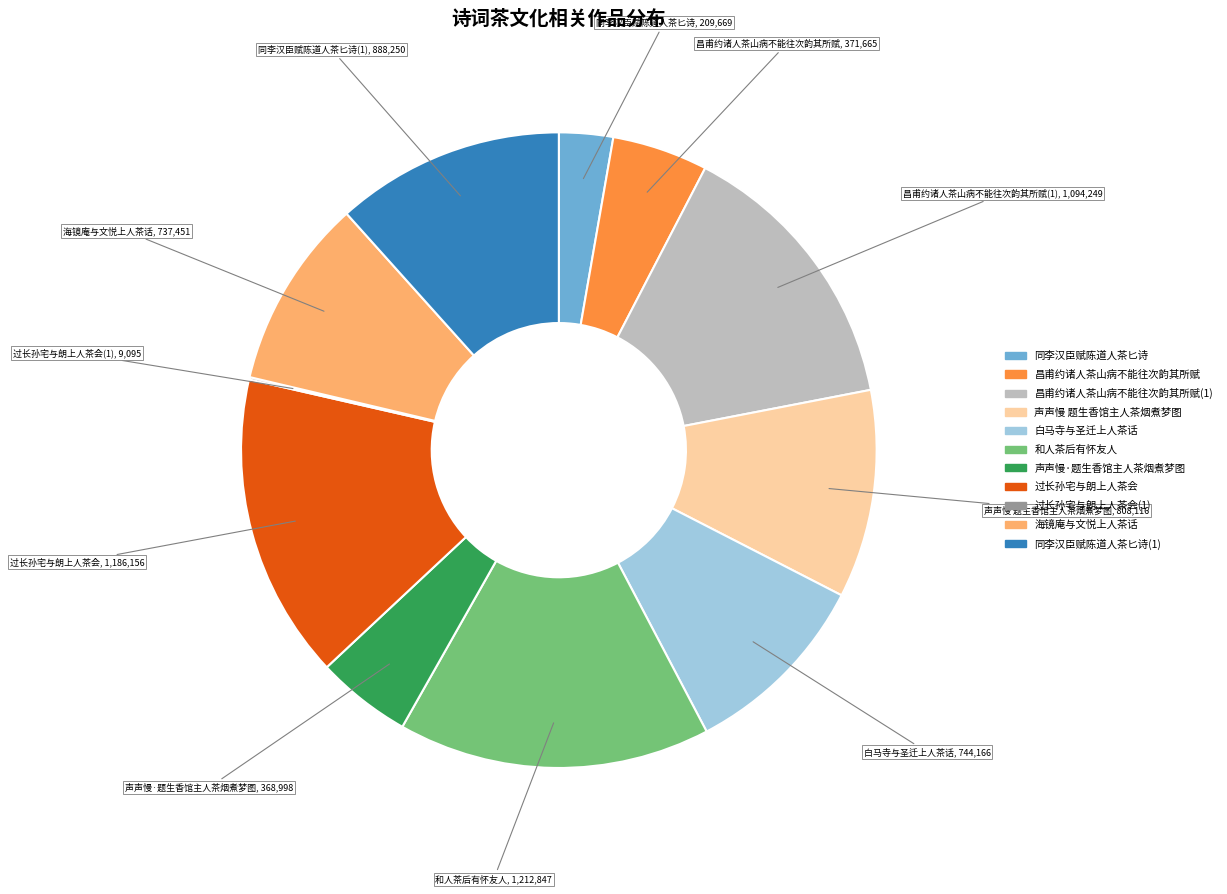

Is there a majority slice in this chart?

No